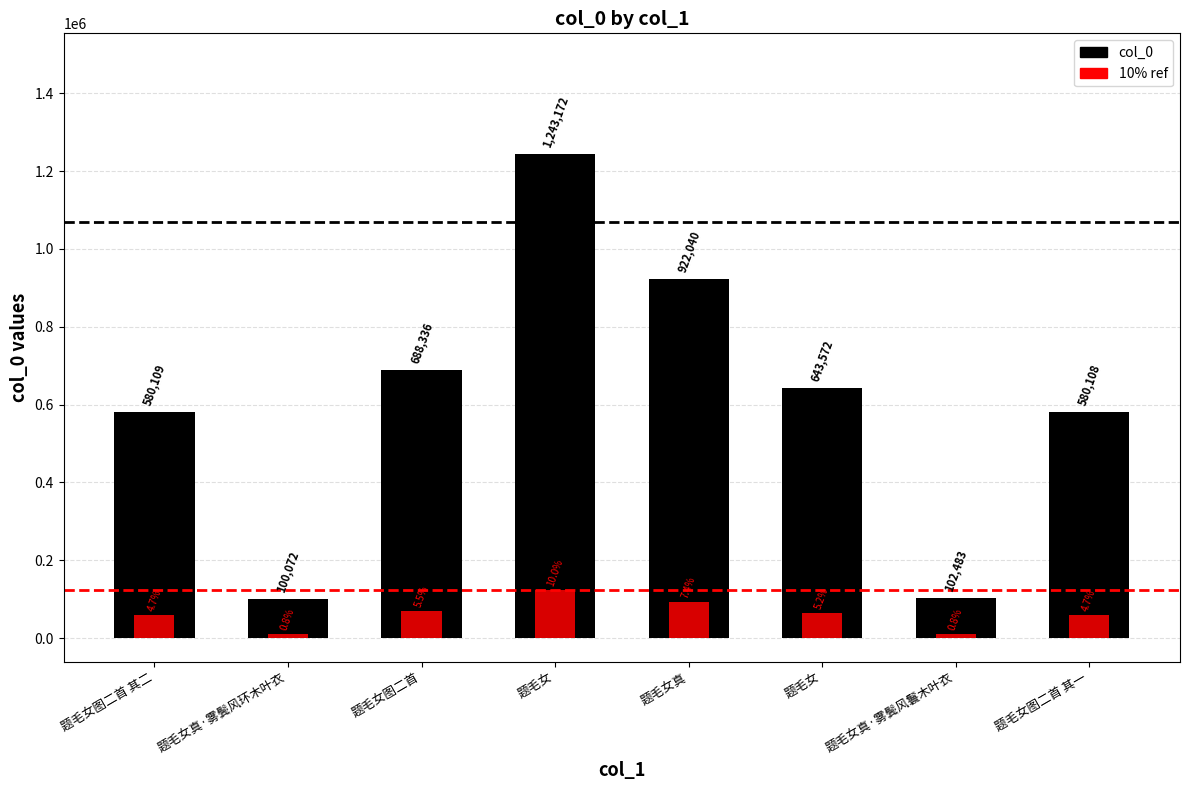

Reading right to left, list all the values displayed in this chart.

col_0: 580108.0	102483.0	643572.0	922040.0	1243172.0	688336.0	100072.0	580109.0
10% ref: 58010.8	10248.3	64357.2	92204.0	124317.2	68833.6	10007.2	58010.9